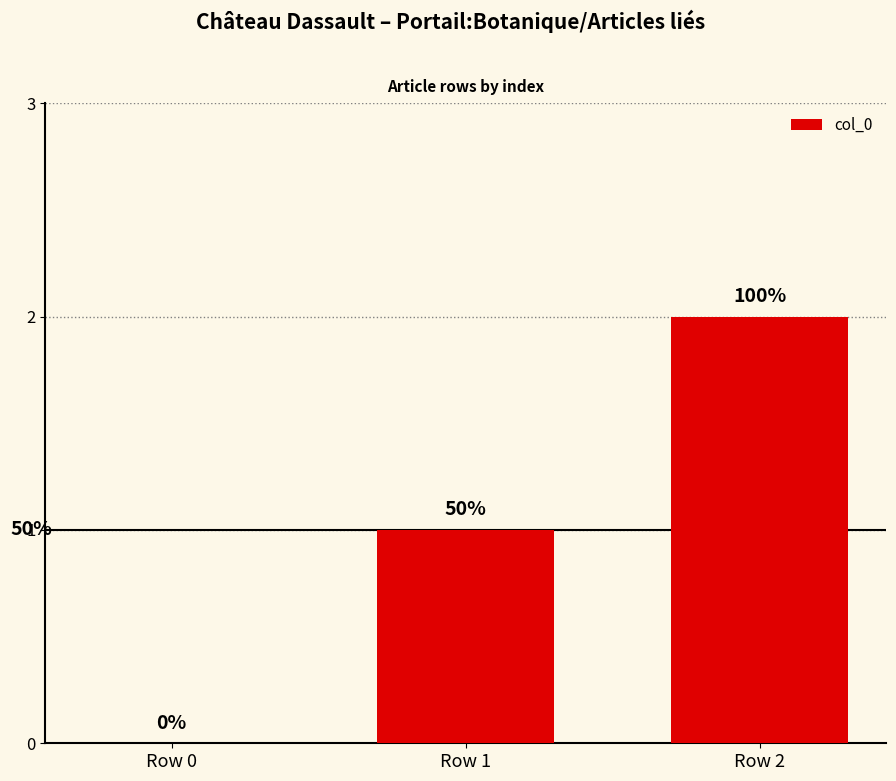

Are the bars horizontal?

No